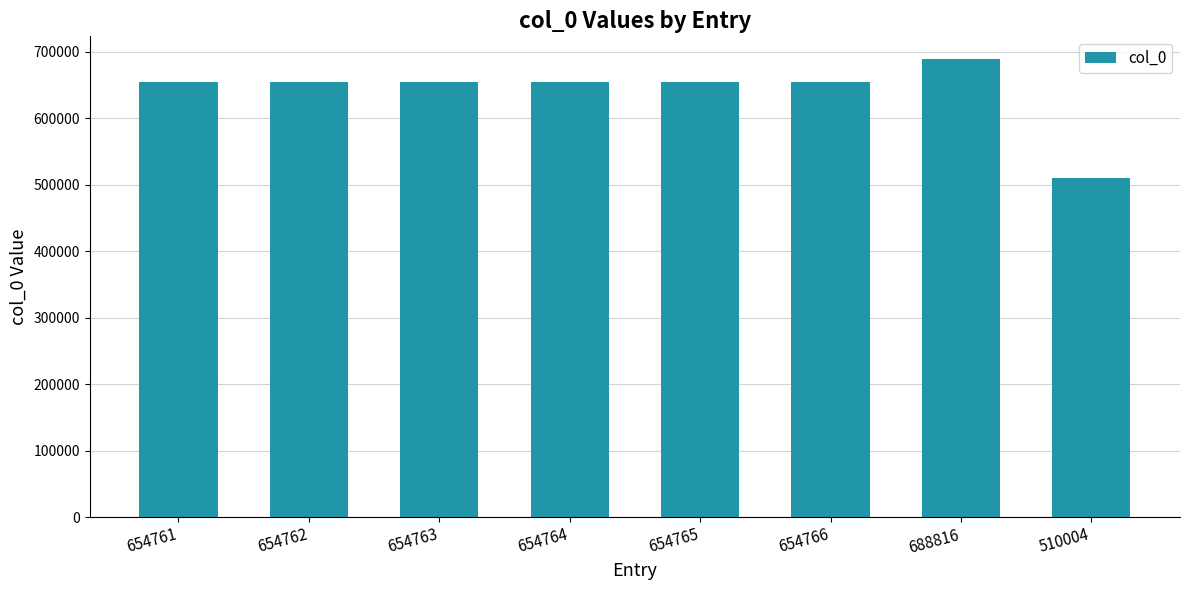

Which category has the highest value across all series?

688816